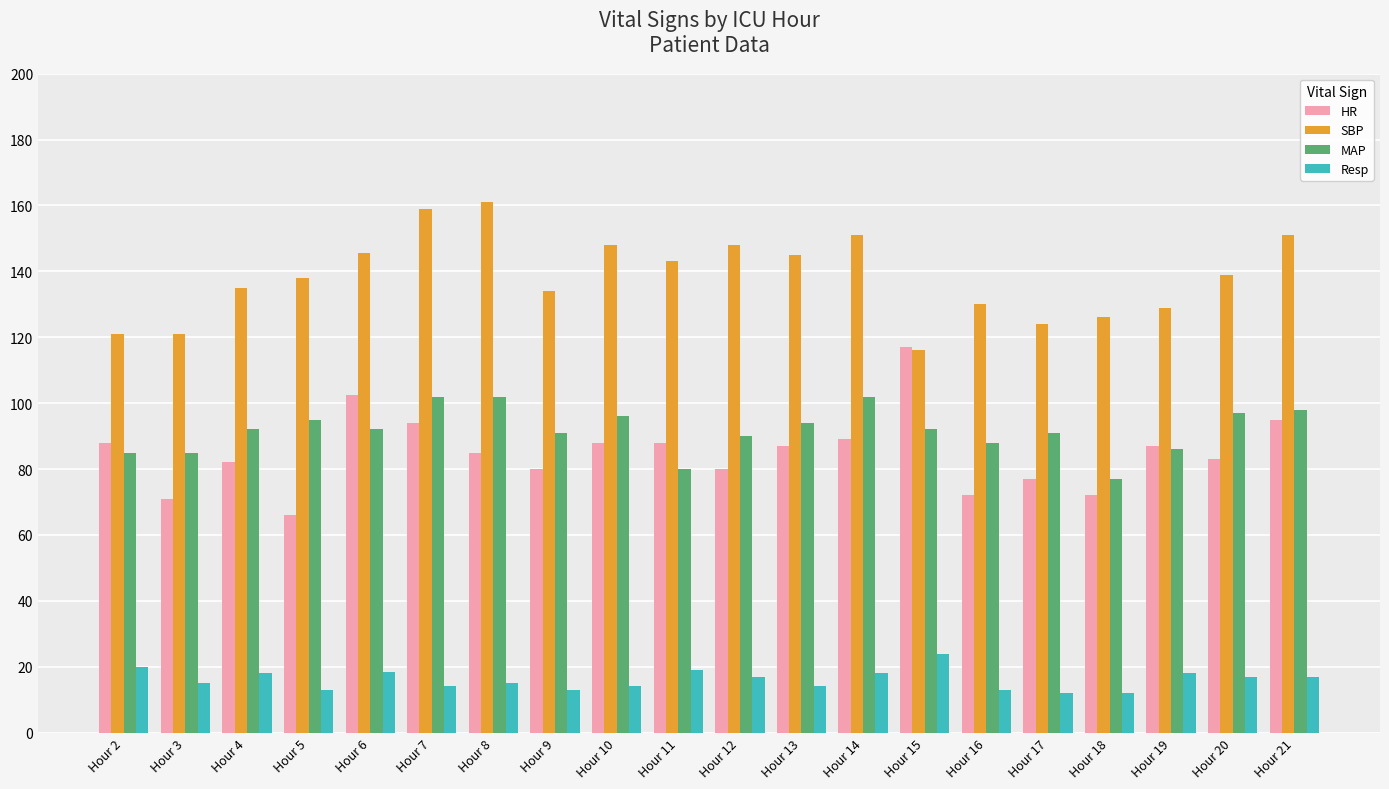

What is the total value across all series at Hour 17?

304.0